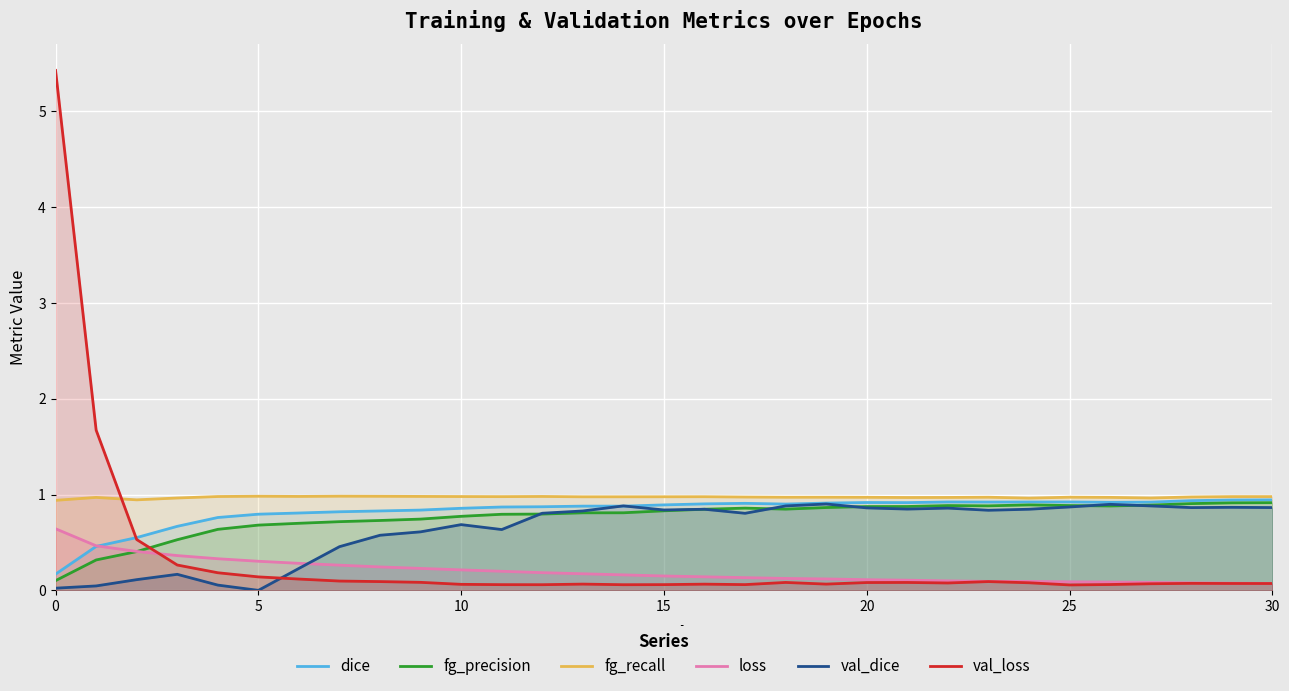

What is the highest value of the fg_recall series?

1.0